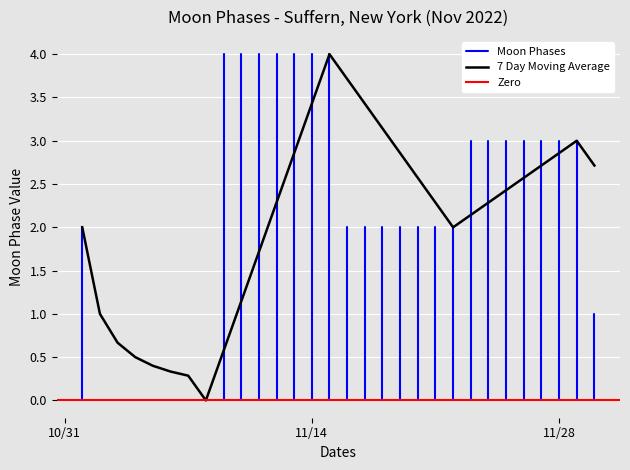

Between 17 and 26, which is larger?

26